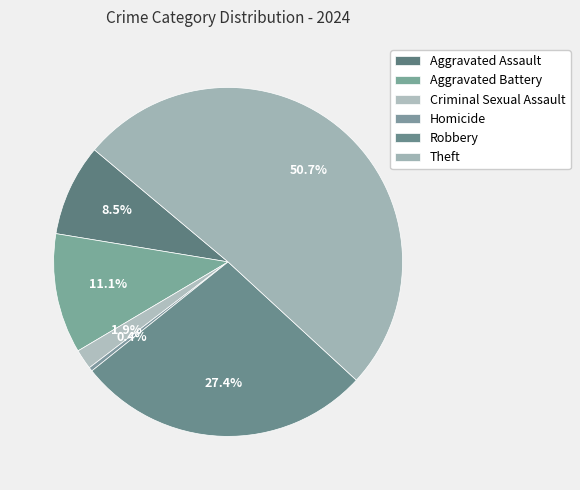

Is it true that Aggravated Battery is 1% of the pie?

False